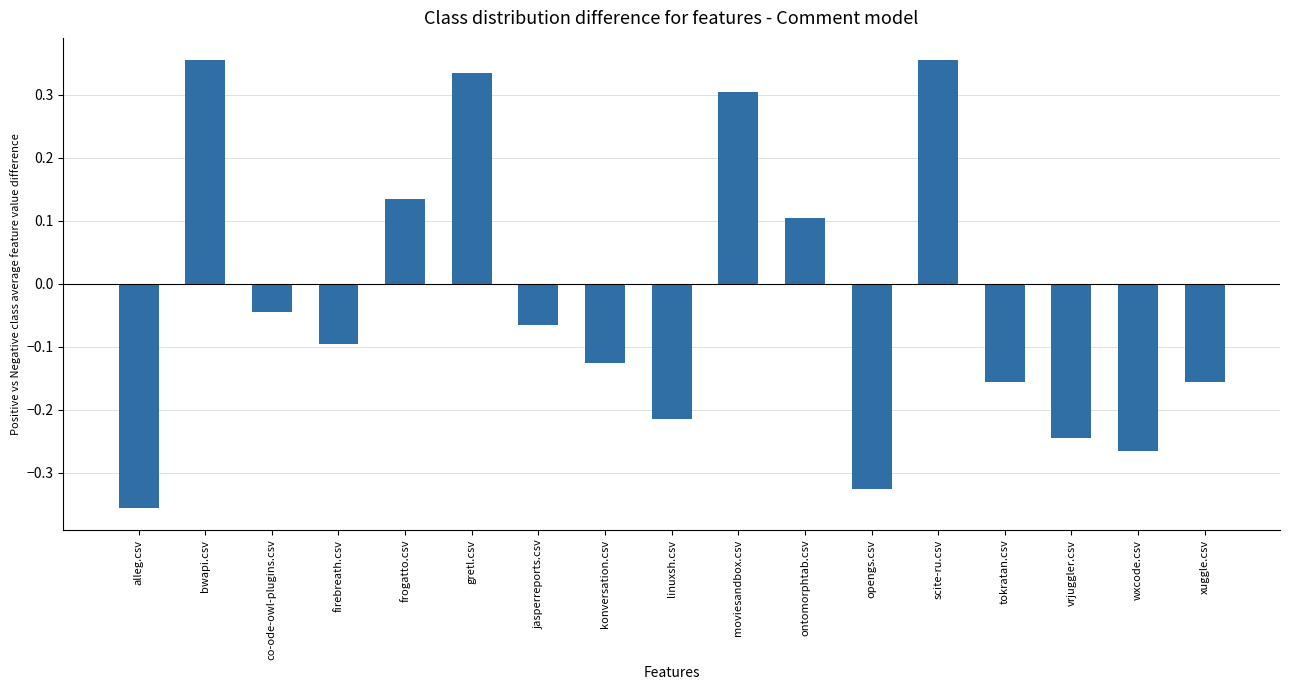

What is the difference between the values at opengs.csv and frogatto.csv?

0.5